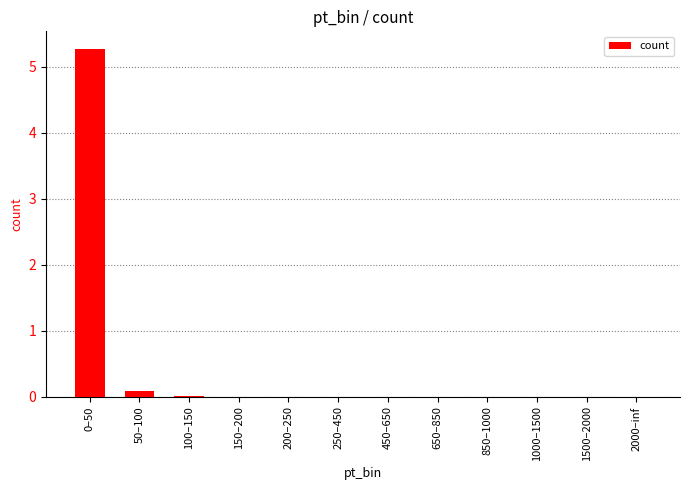

How many categories are shown in the chart?

12